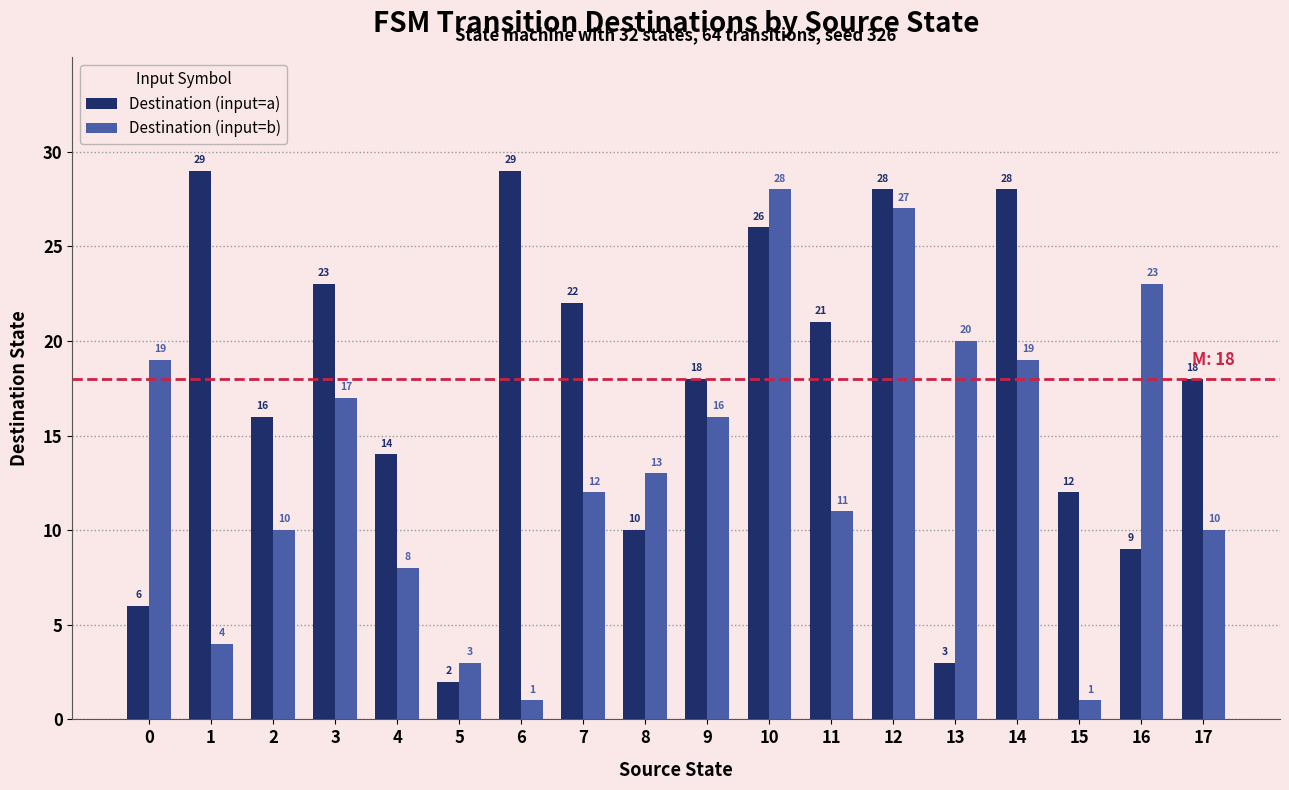

What is the difference between the Destination (input=b) values at 8 and 3?

4